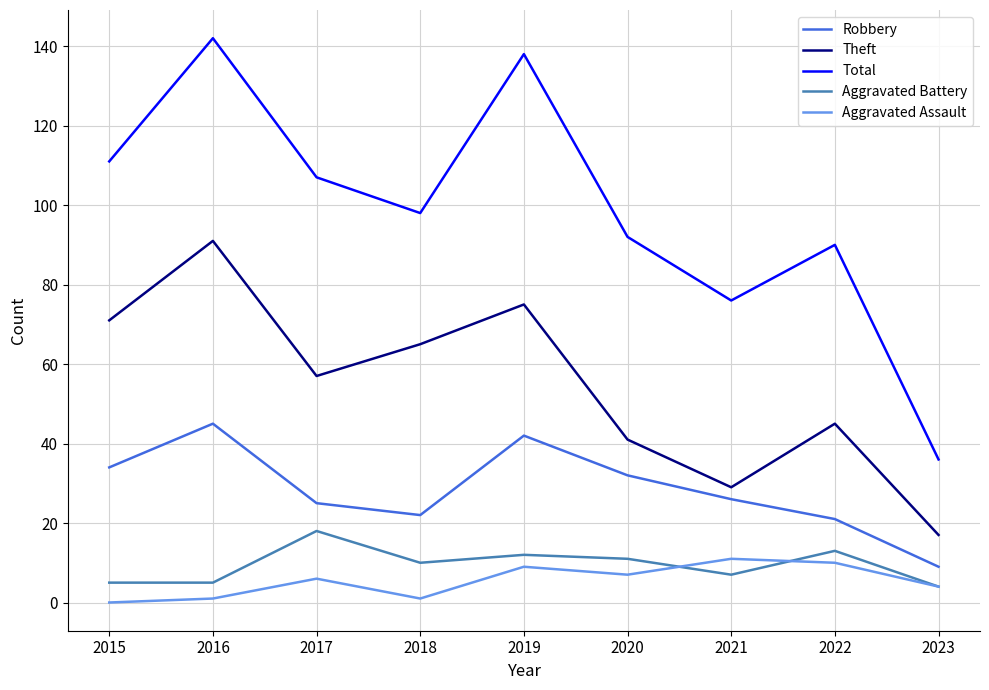

What is the maximum value shown in the chart?

142